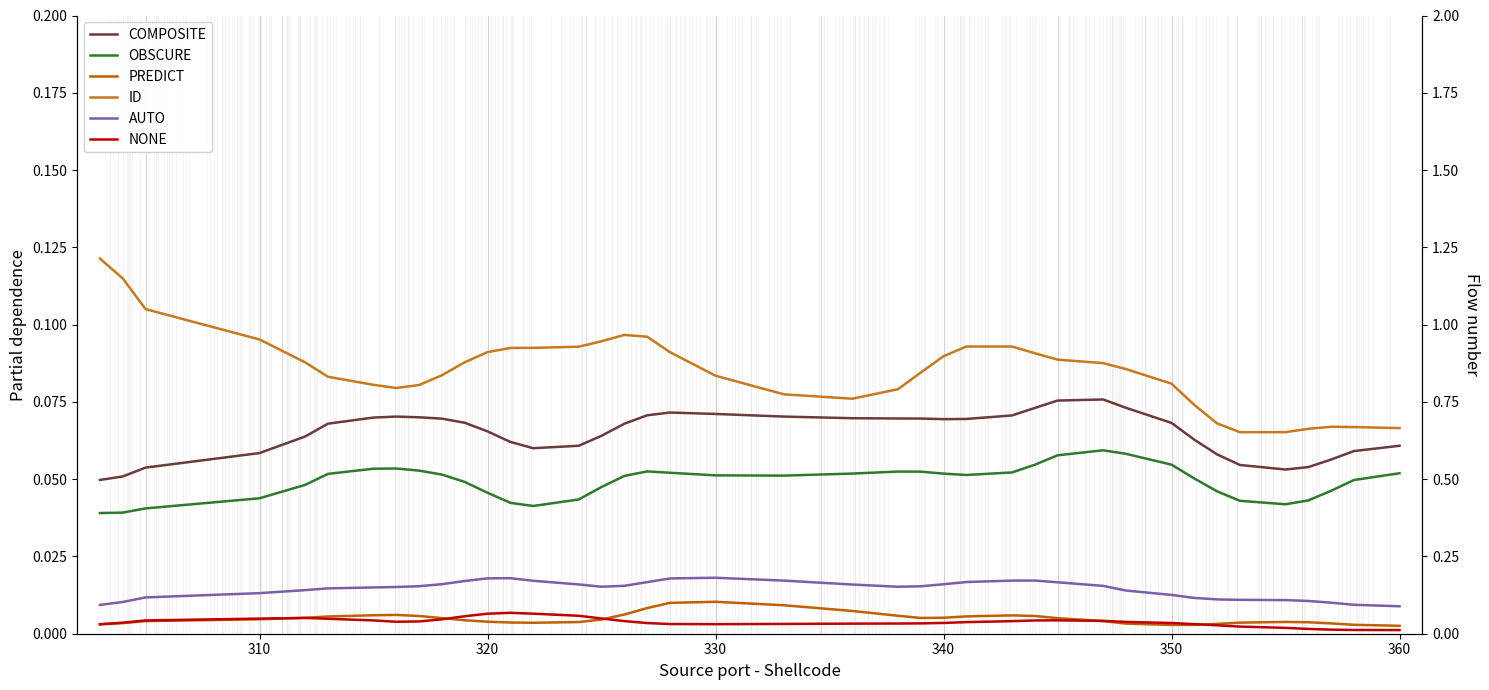

True or false: NONE and ID cross at least once.

False